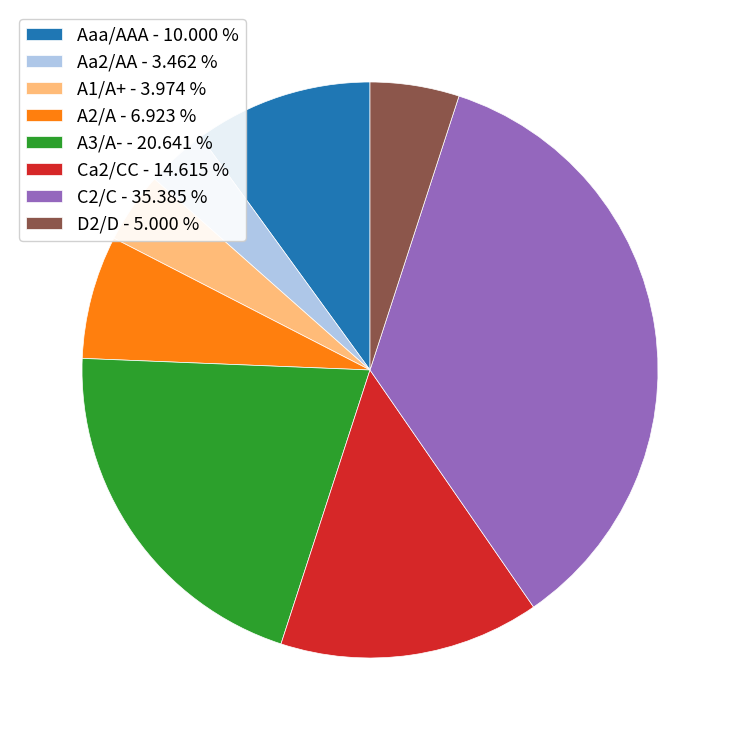

Does any single category account for the majority?

No